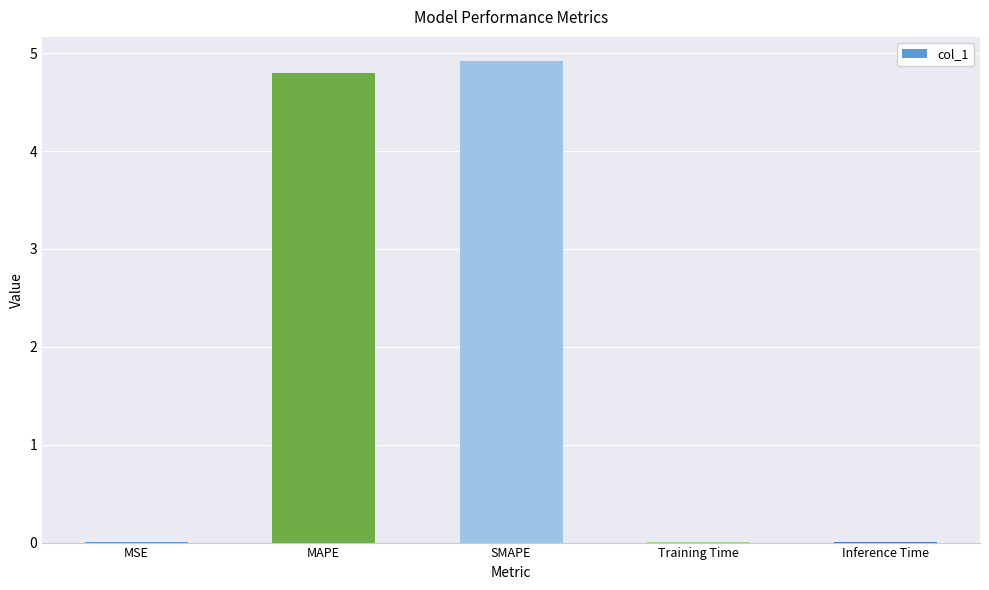

Read the value at SMAPE.

4.9